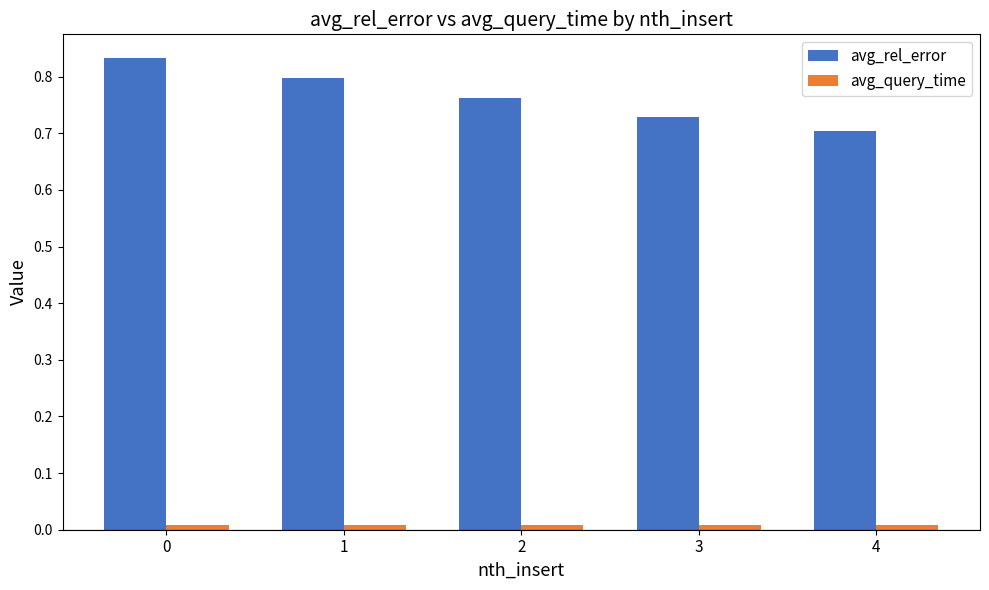

The value of avg_rel_error at 0 is 1.5. True or false?

False